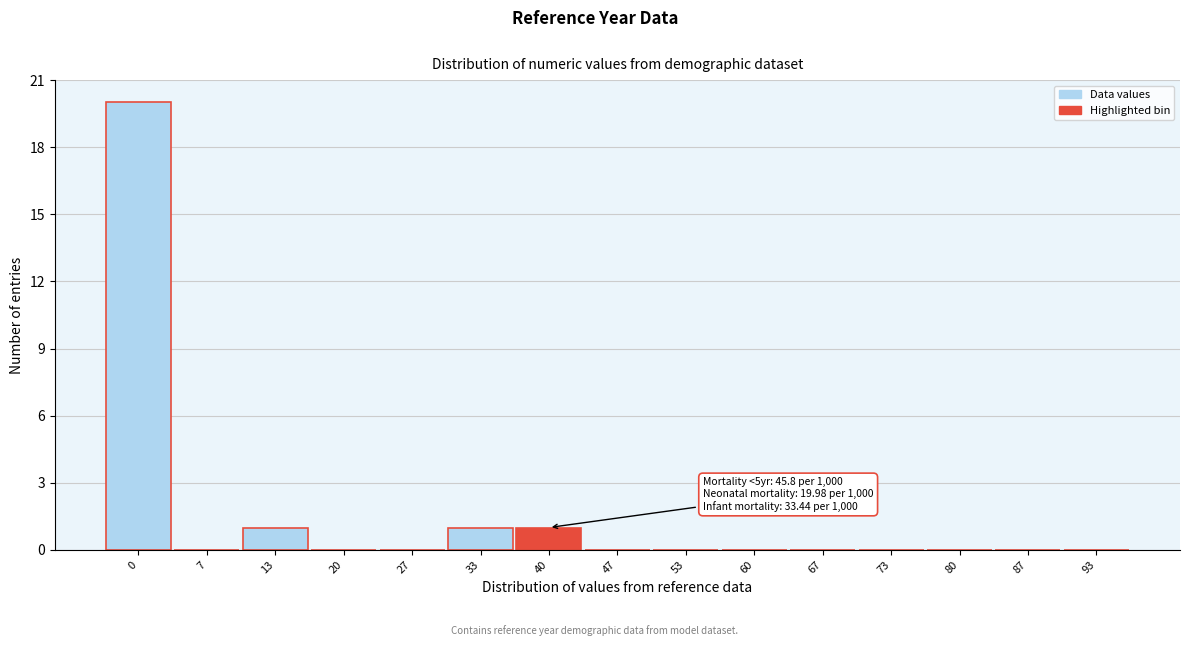

What is the change in value from 0 to 60?

-20